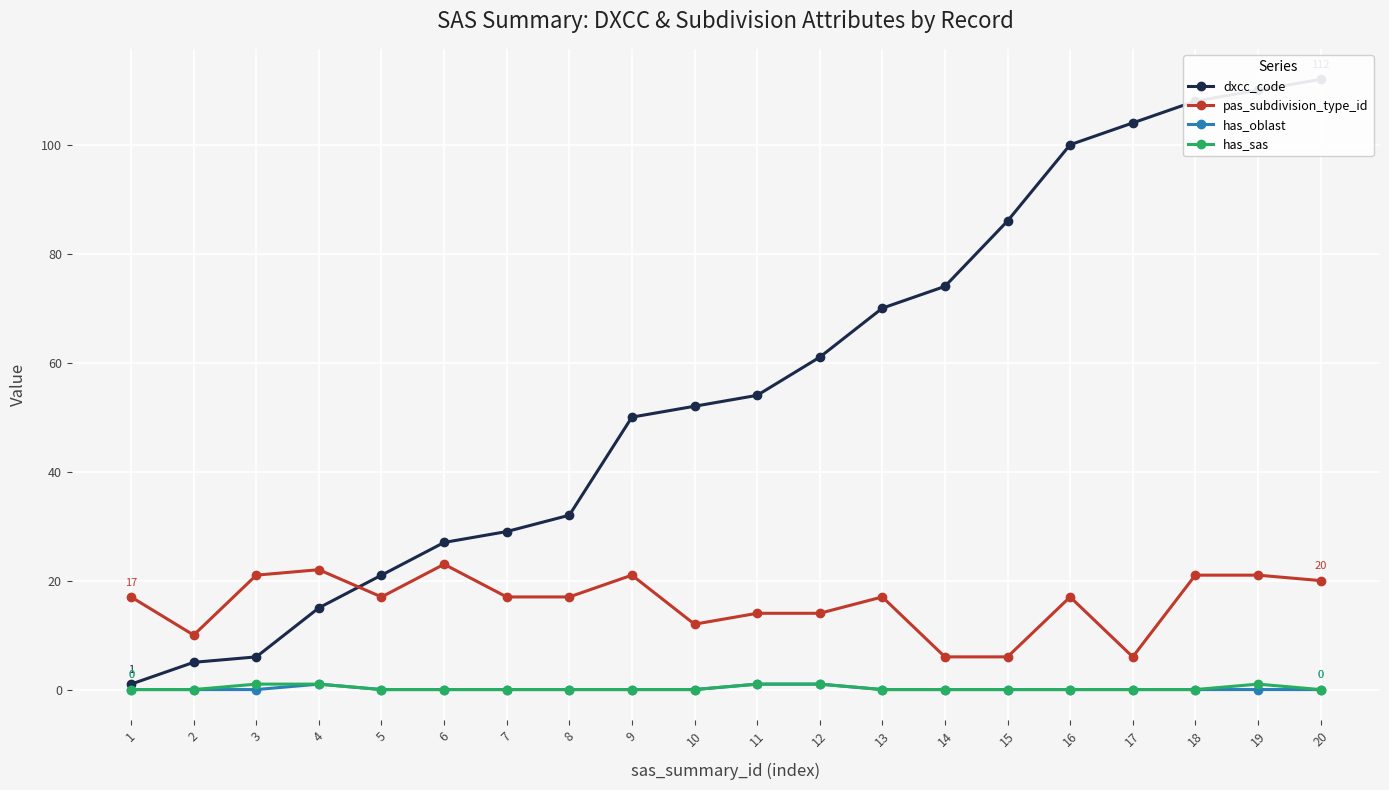

Rank the series at 2 from highest to lowest value.

pas_subdivision_type_id, dxcc_code, has_oblast, has_sas